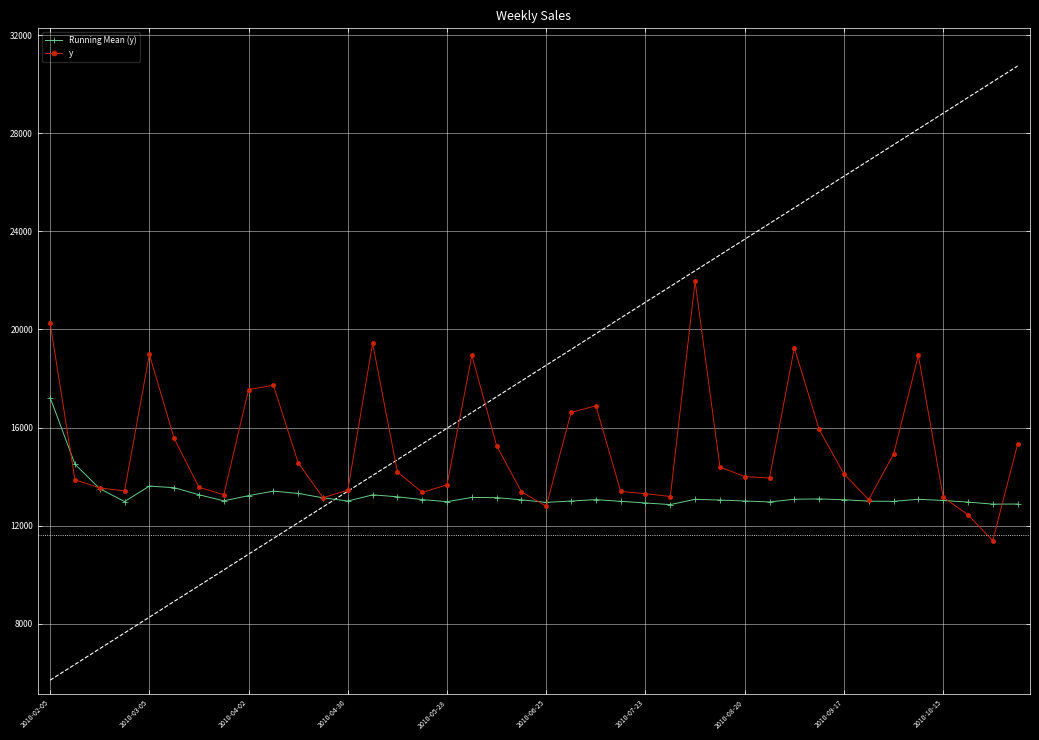

The Running Mean (y) series shows 17892.1 at 25. True or false?

False